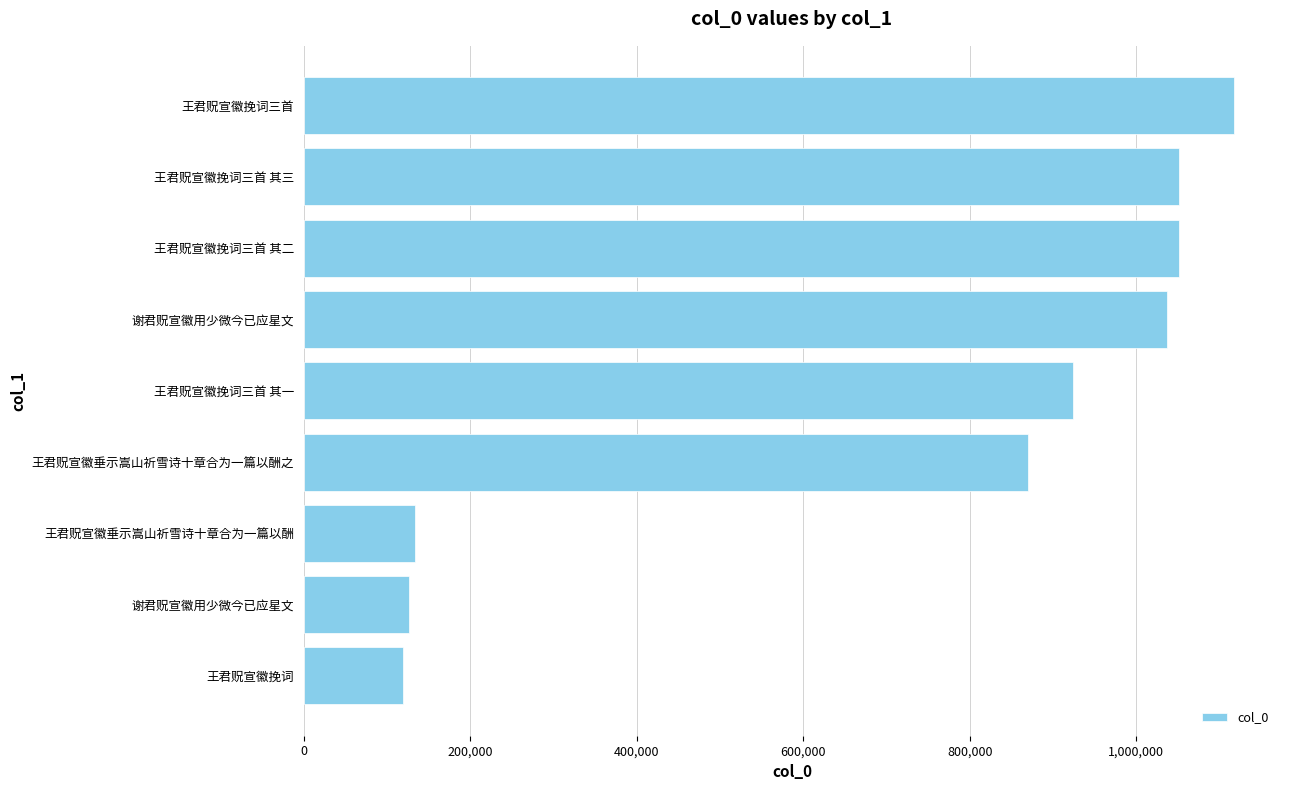

What is the average value?

714595